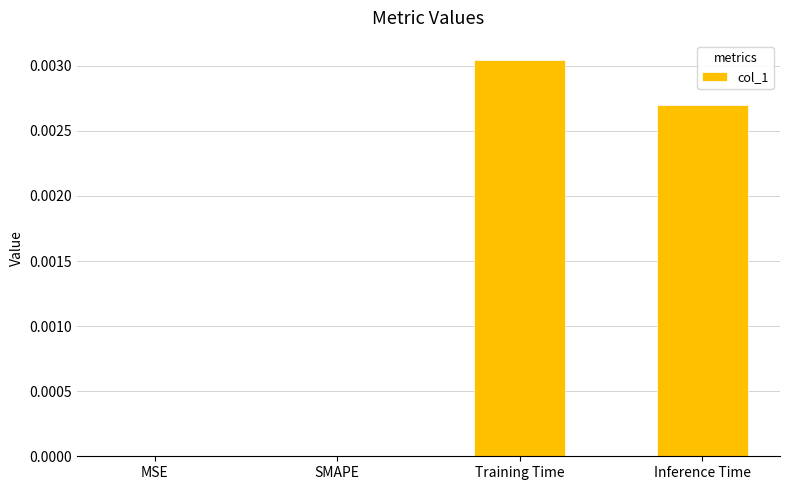

True or false: the data shows 0.0 at Inference Time.

True